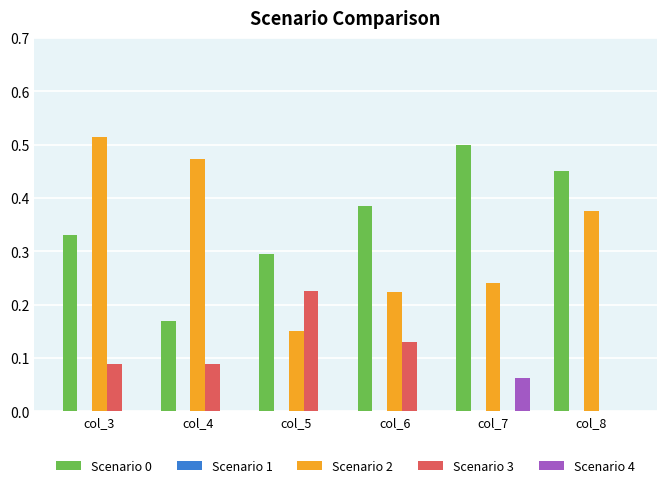

Which series has the largest total across all categories?

Scenario 0